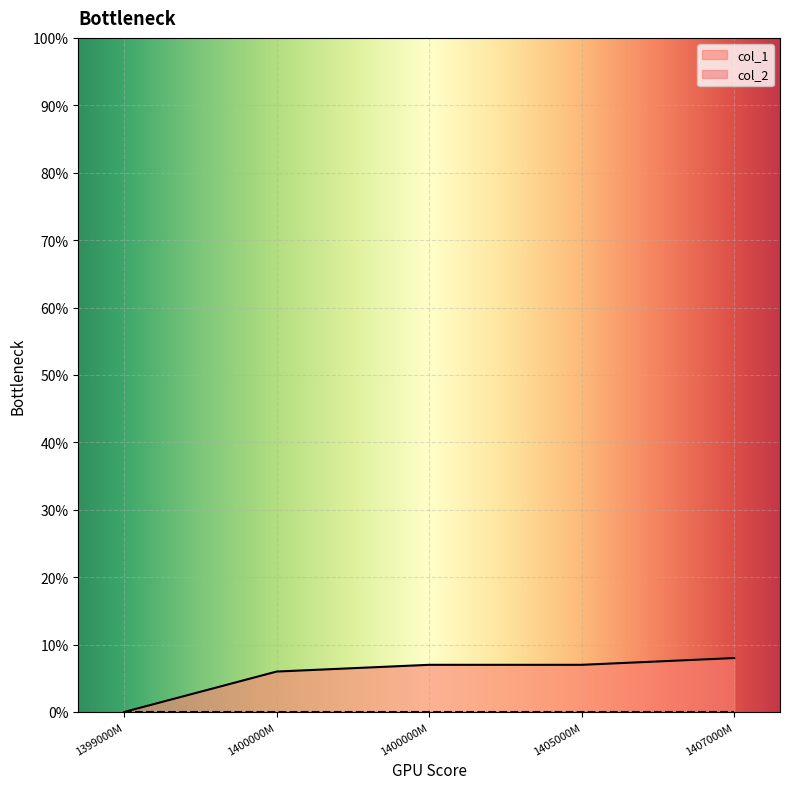

What value does the data have at 1400000M?

7